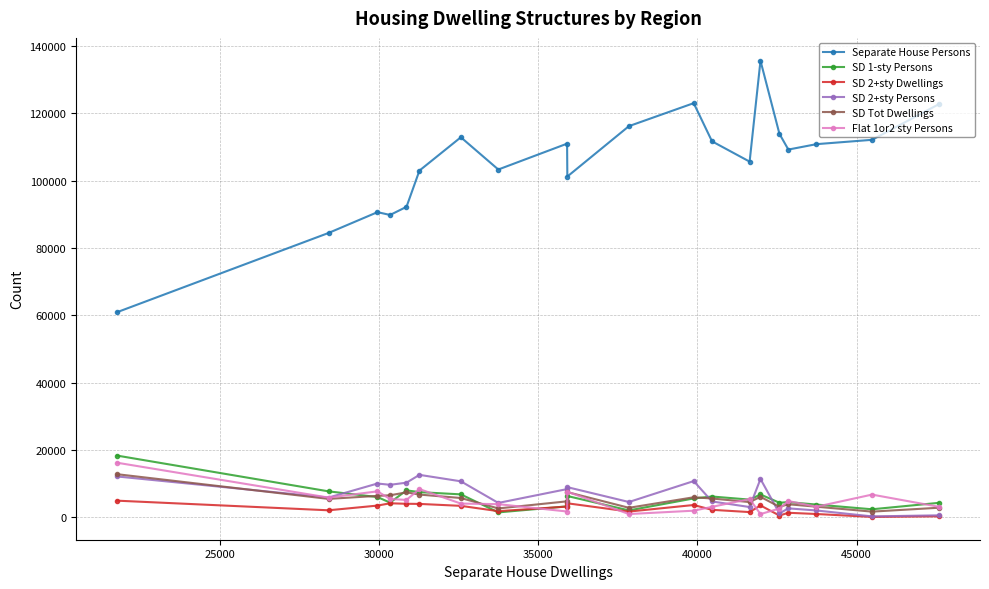

Does the chart have visible grid lines?

Yes